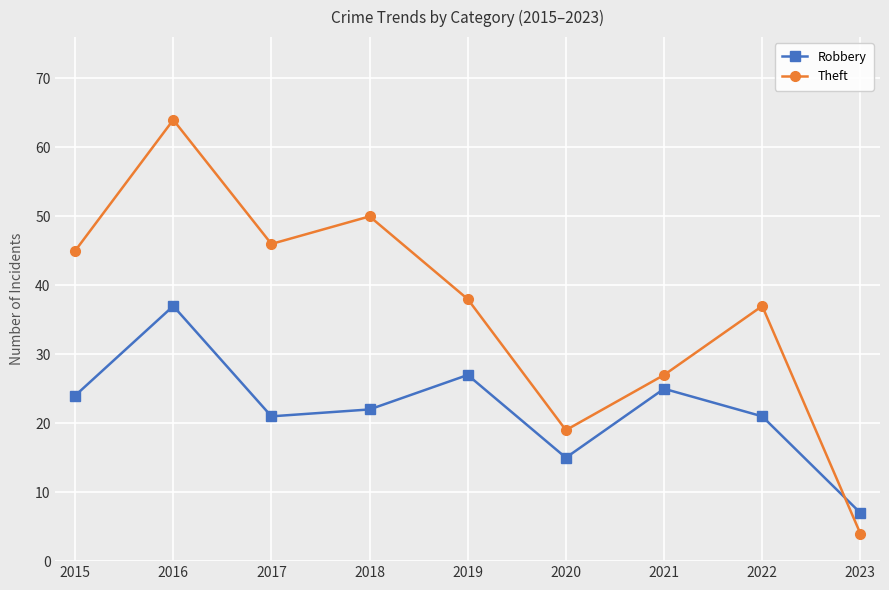

What is the value of the Theft point at the 9th from the left?

4